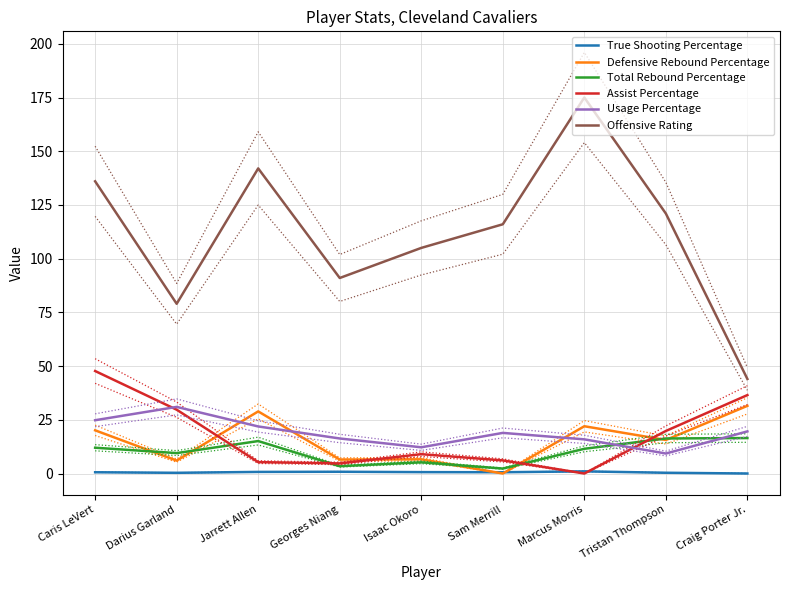

Between Georges Niang and Marcus Morris, which is larger?

Marcus Morris